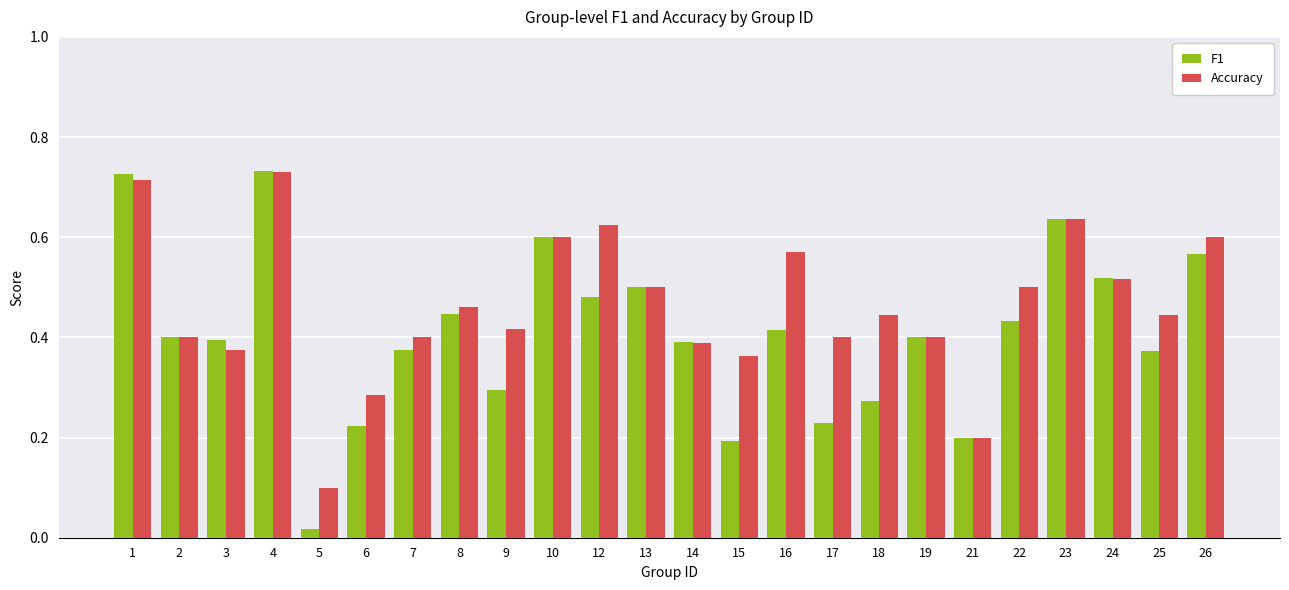

Which category has the highest value in the Accuracy series?

4